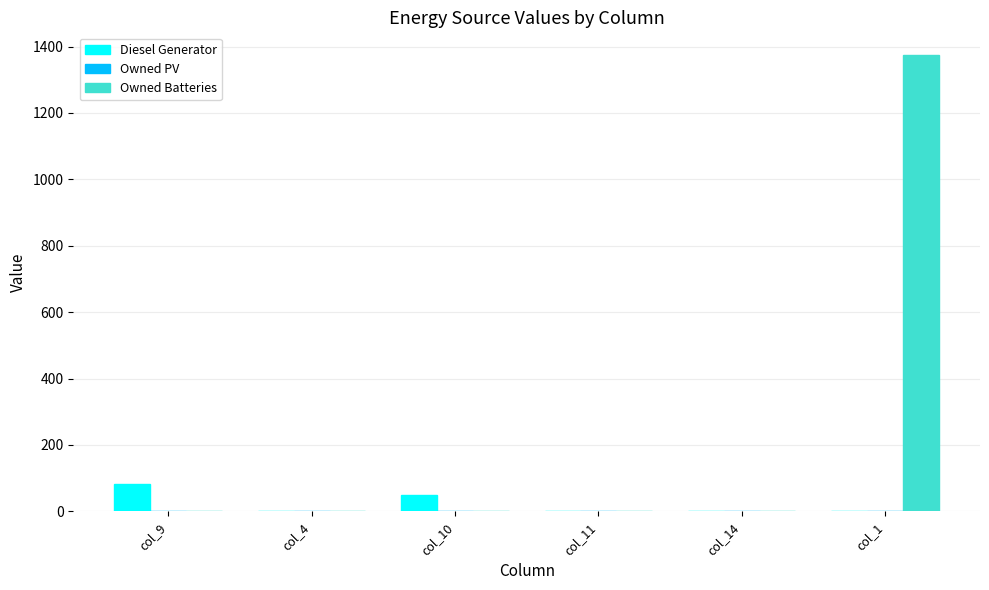

How many groups of bars are there?

6